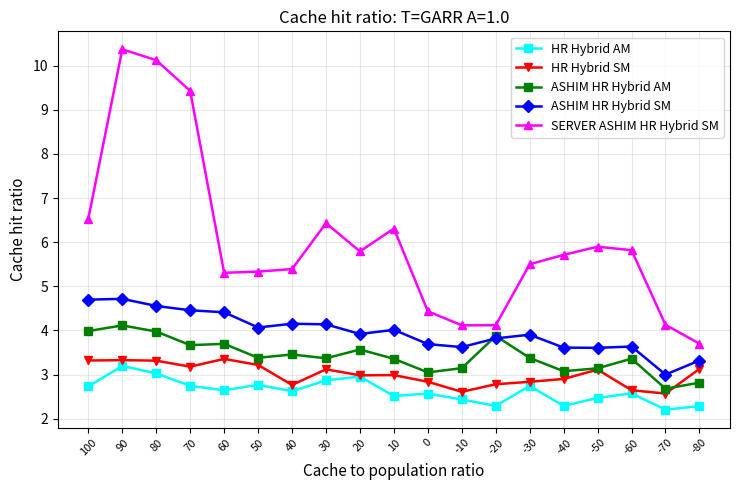

What is the minimum value shown in the chart?

2.2